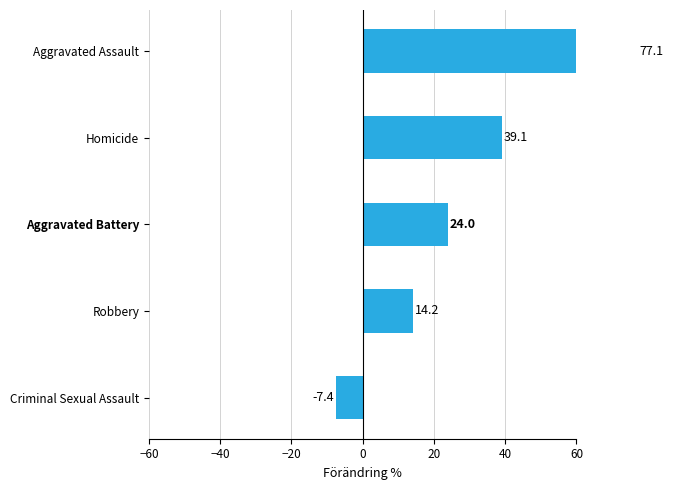

What is the sum of the values at Homicide and Aggravated Battery?

63.1